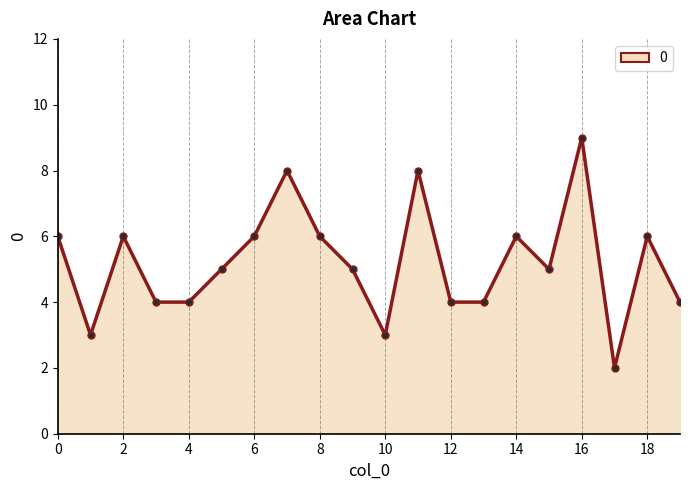

What is the greatest value displayed?

9